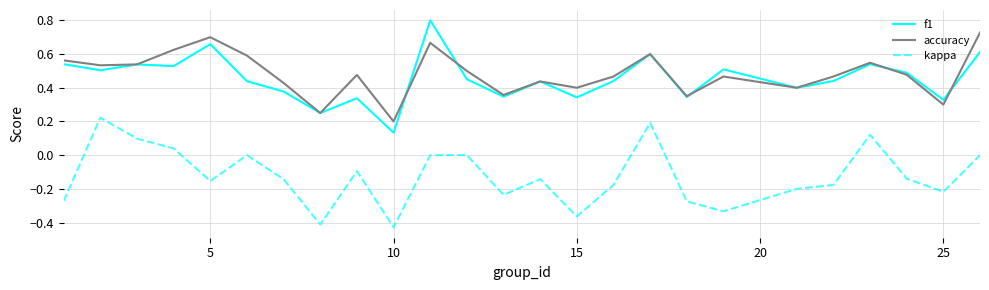

Count the accuracy values in the range 0 to 1.

25